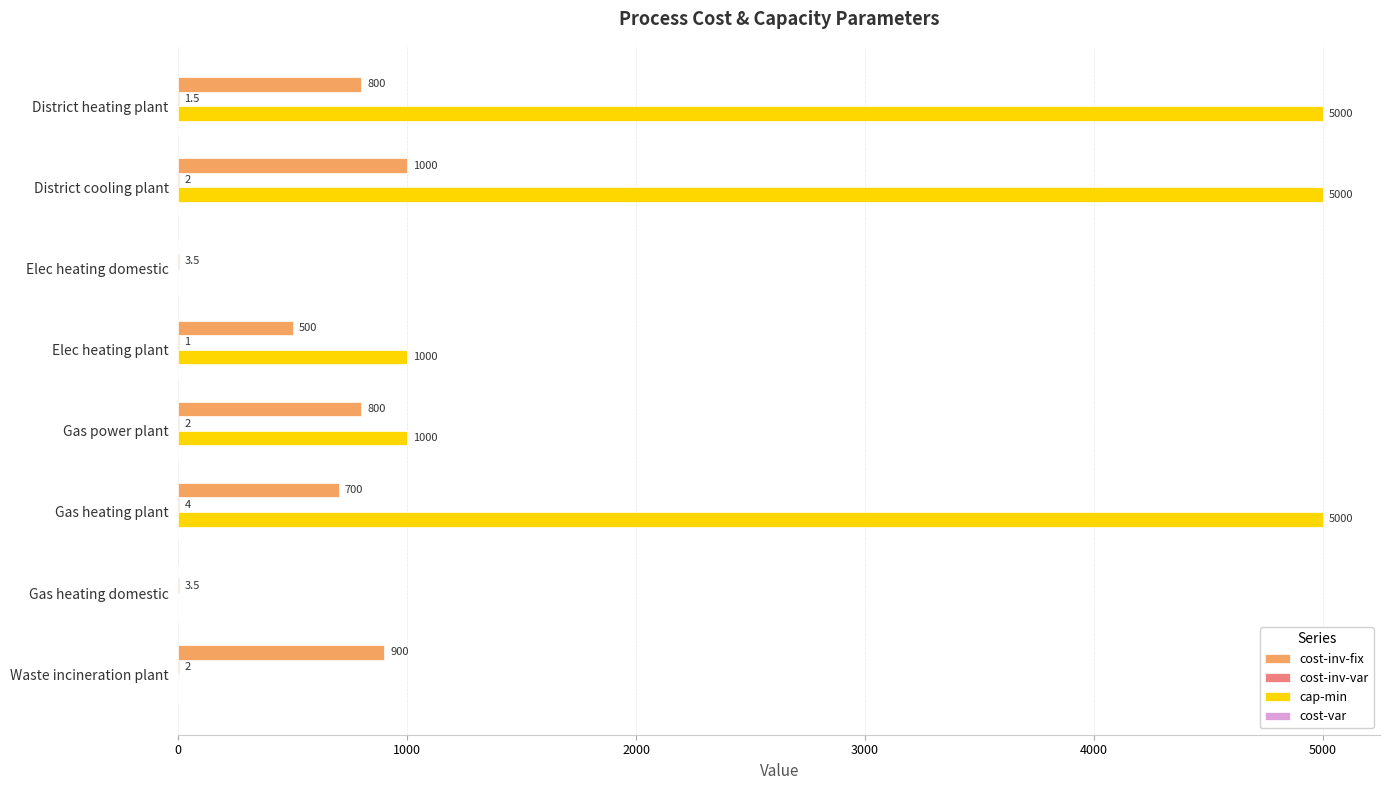

What is the greatest value displayed?

5000.0